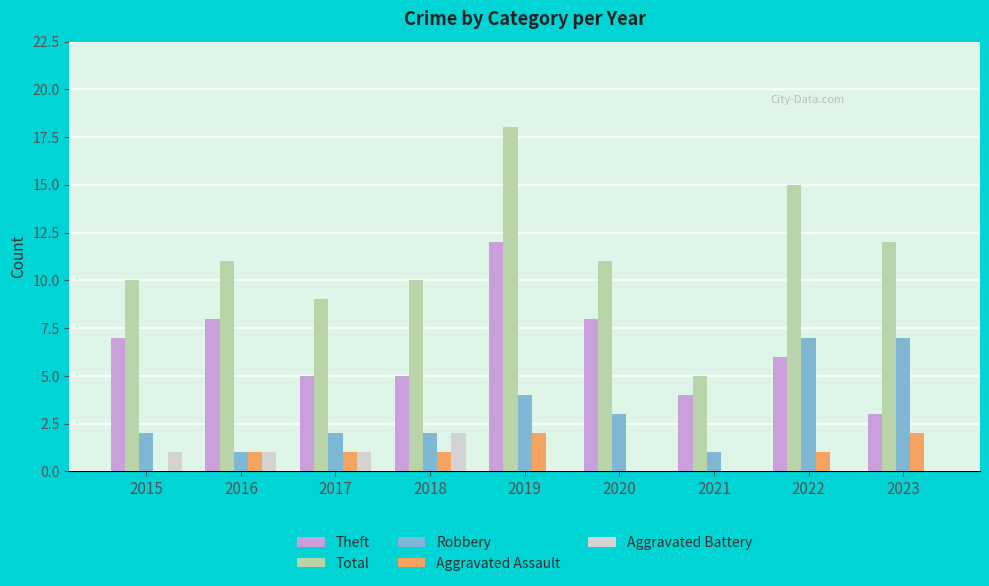

Are the bars grouped side by side (vs. stacked)?

Yes